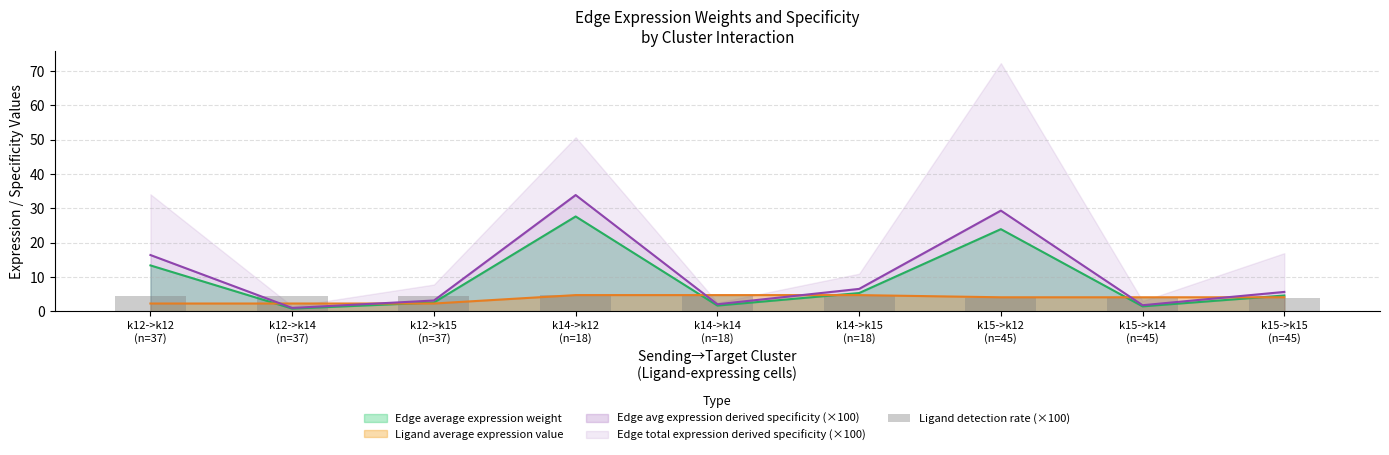

What is the label of the 5th bar from the left?

k14->k14
(n=18)